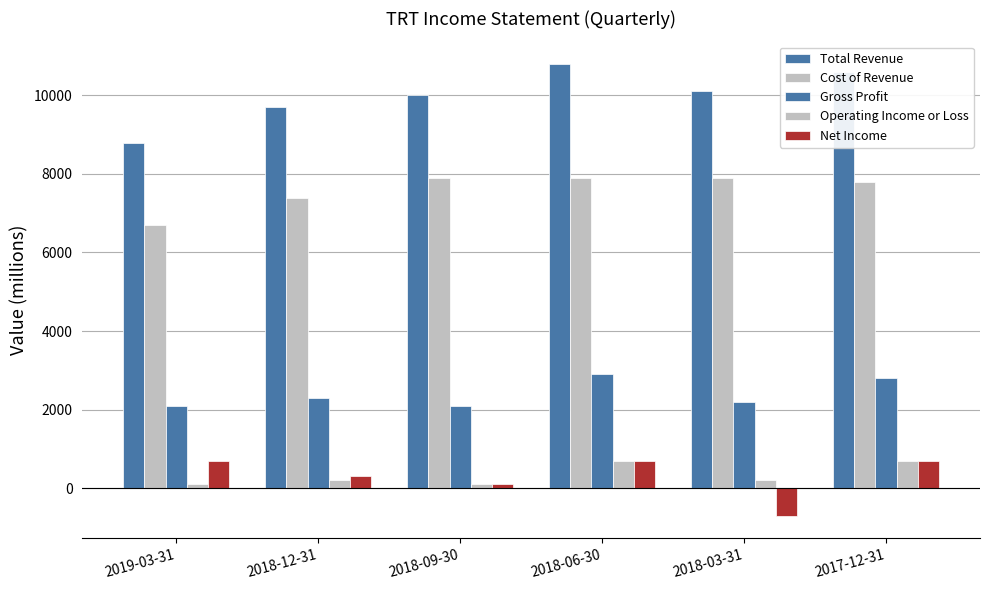

What is the average value of the Total Revenue series?

10000